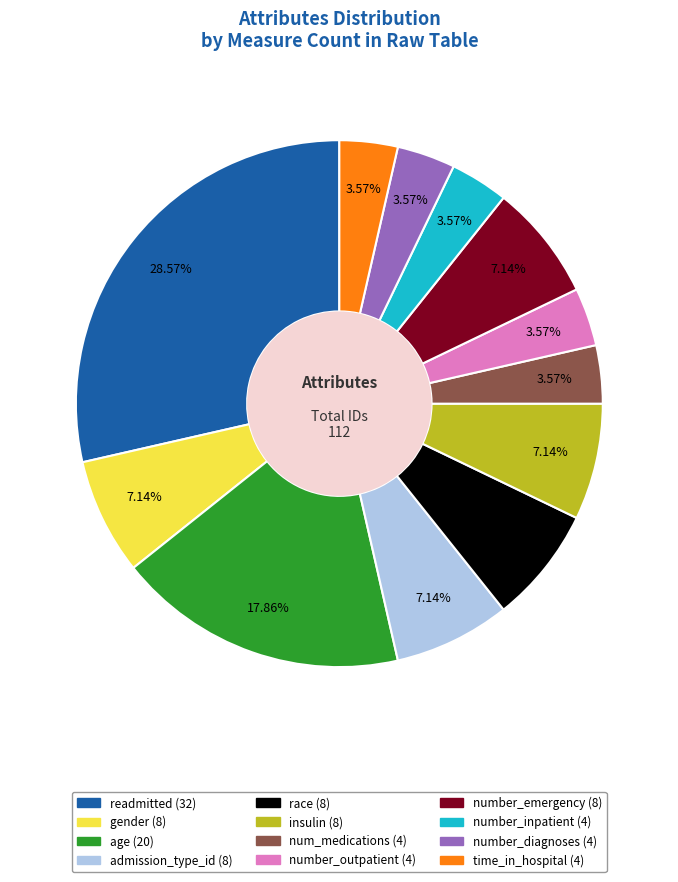

What is the total percentage of race and gender?

14.3%